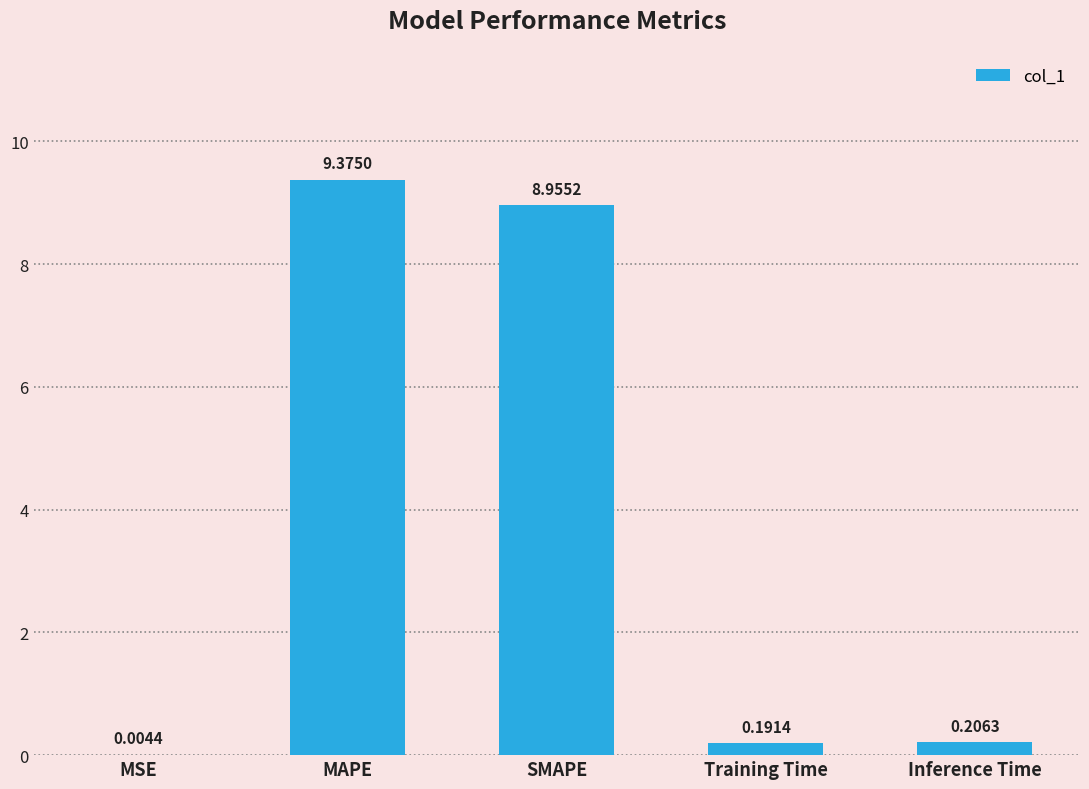

Which label corresponds to the largest value in the chart?

MAPE